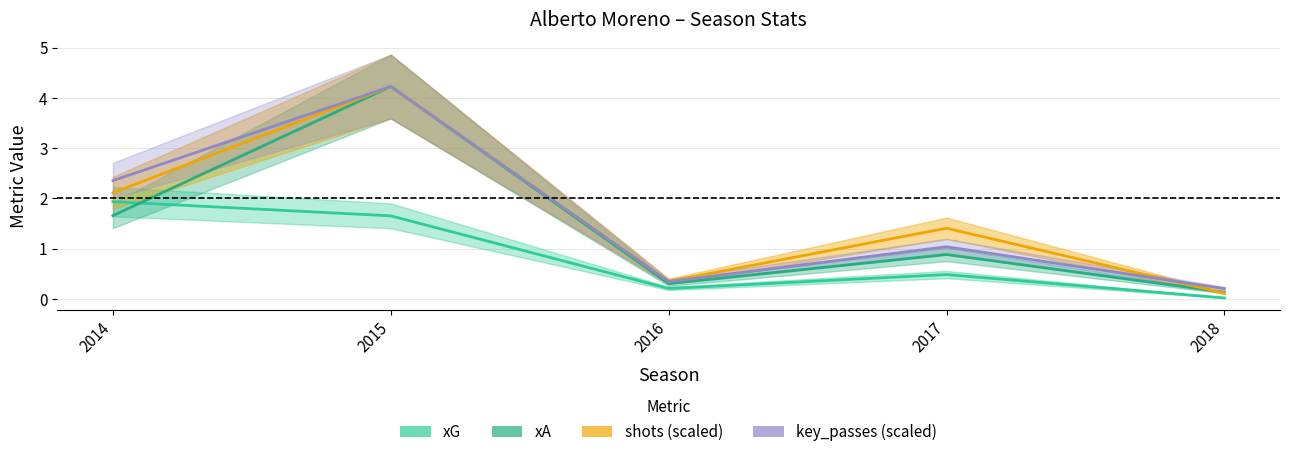

At which label does key_passes first exceed 1?

2014